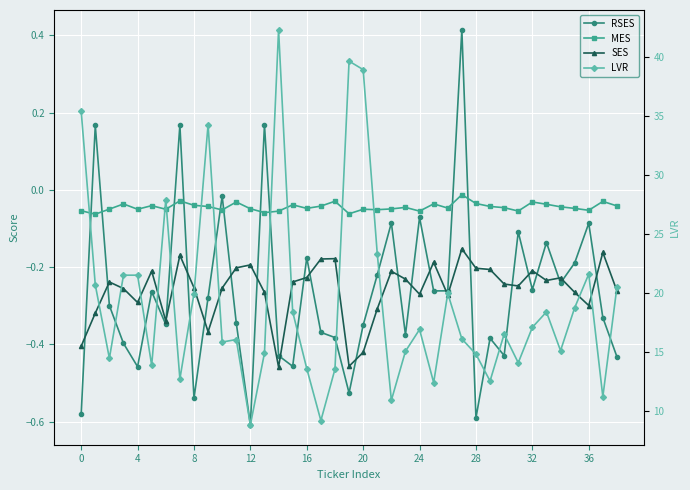

True or false: LVR has a value of 5.2 at 11.

False